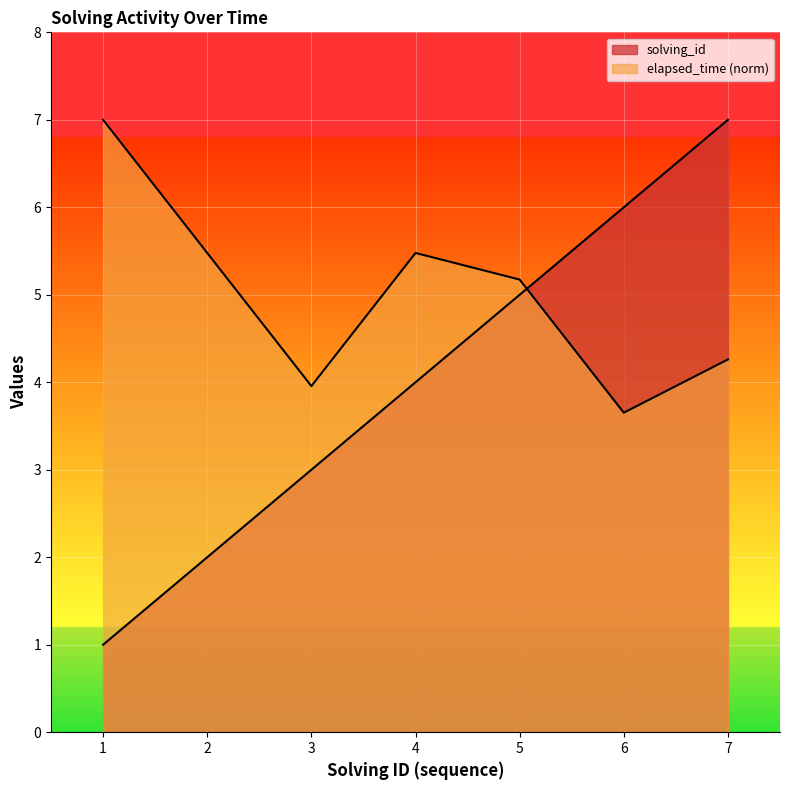

What is the difference between the maximum and minimum values in the elapsed_time series?

3.3